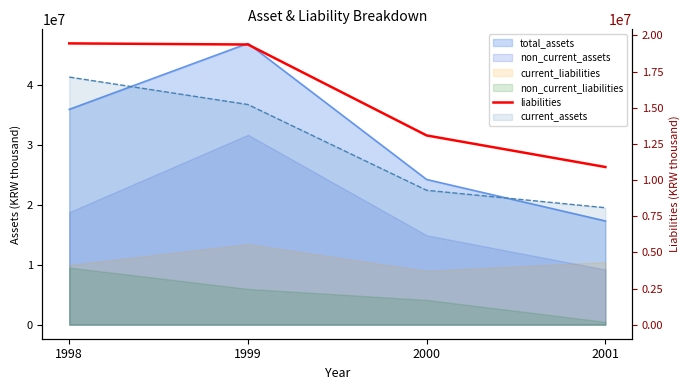

At which category does the chart reach its minimum across all series?

2001